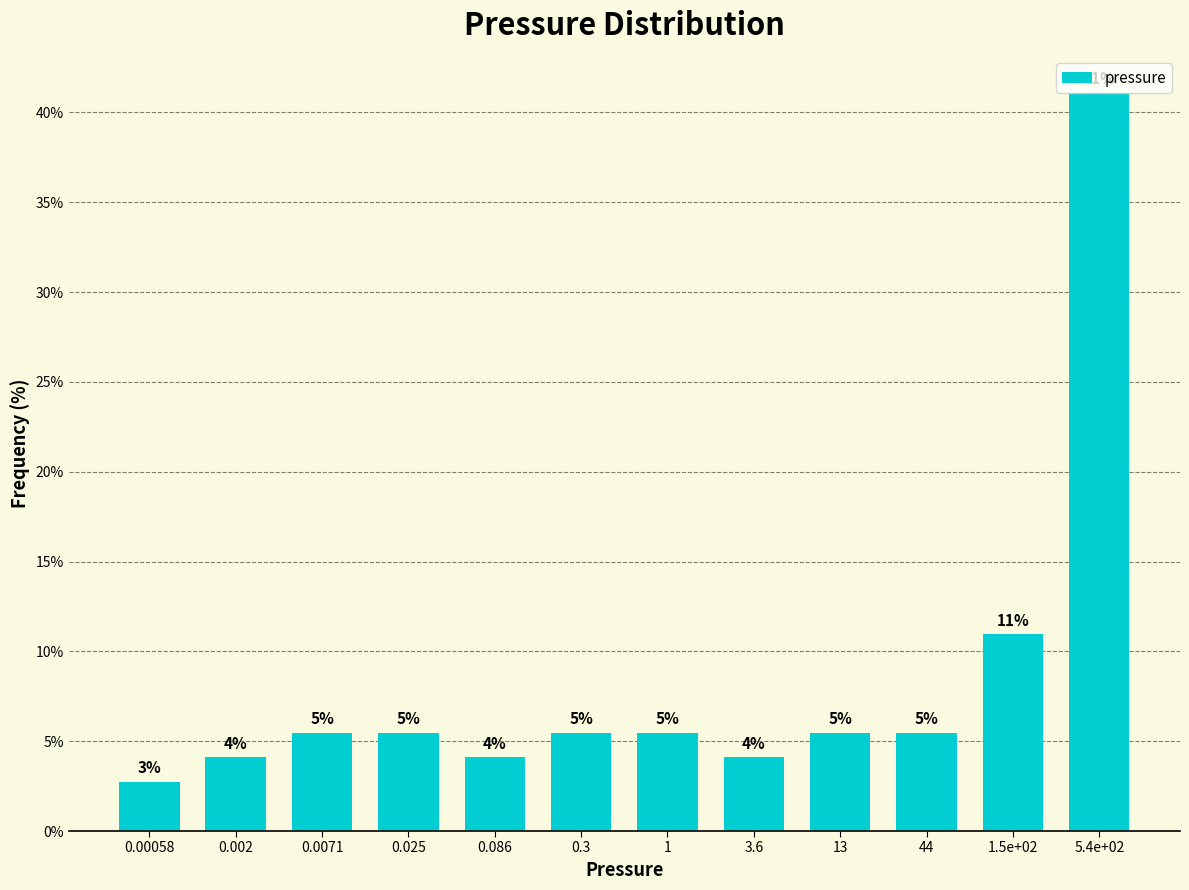

How many bars are there in total?

12